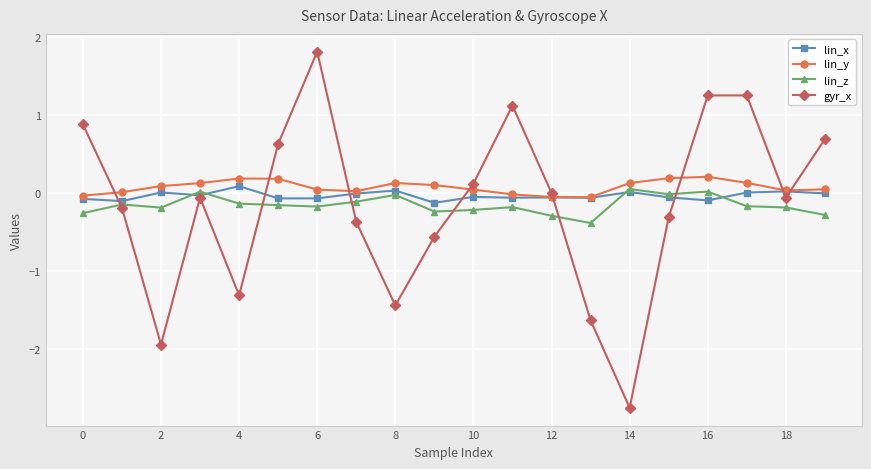

What is the difference between the maximum and minimum values in the lin_z series?

0.4